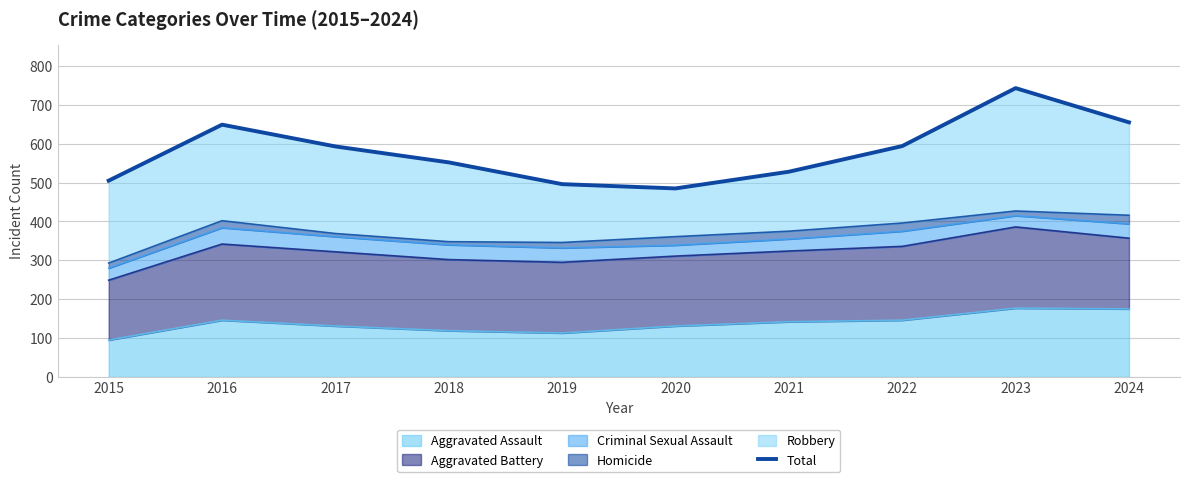

The value at 2016 is 649. True or false?

True